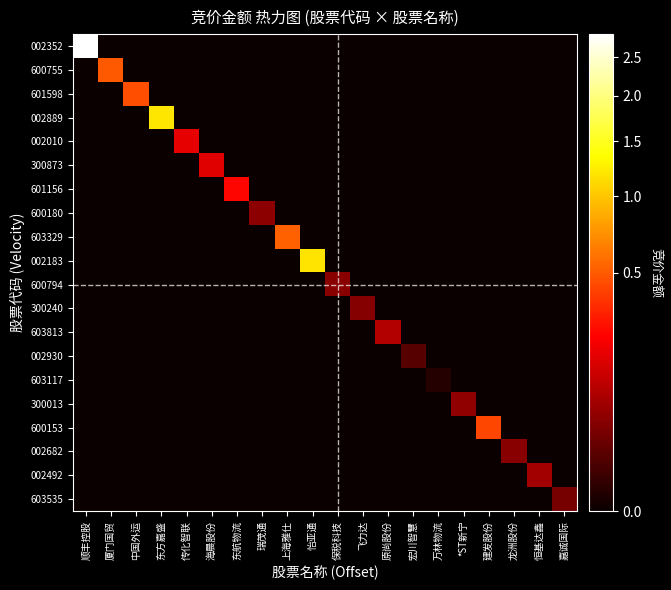

What is the total value across all series at 嘉诚国际?

30834